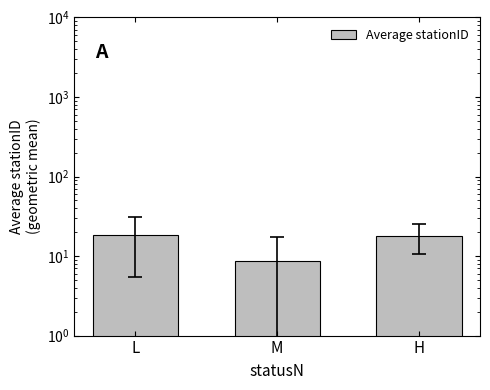

At which label is the value closest to 13?

M